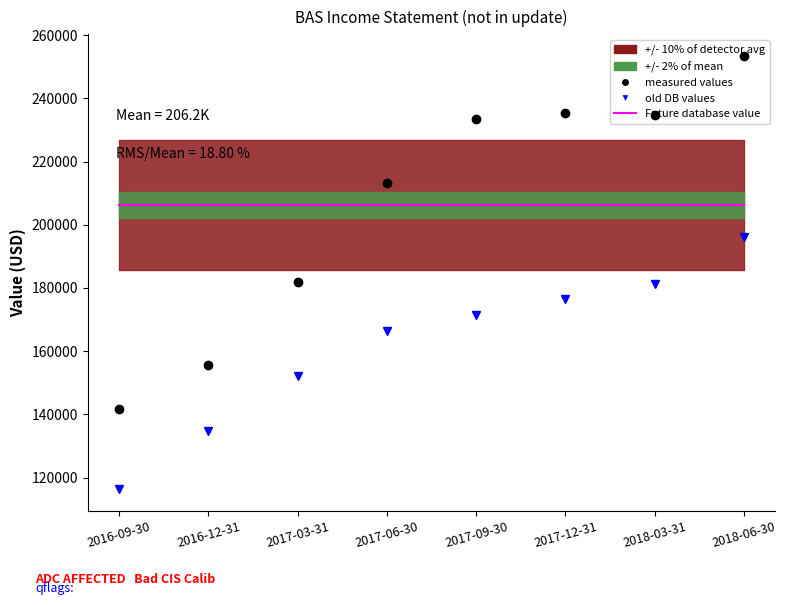

Reading left to right, what are all the values shown in this chart?

Future database value: 2016-09-30=206162.5	2016-12-31=206162.5	2017-03-31=206162.5	2017-06-30=206162.5	2017-09-30=206162.5	2017-12-31=206162.5	2018-03-31=206162.5	2018-06-30=206162.5
measured values: 2016-09-30=141600.0	2016-12-31=155500.0	2017-03-31=182000.0	2017-06-30=213300.0	2017-09-30=233500.0	2017-12-31=235300.0	2018-03-31=234700.0	2018-06-30=253400.0
old DB values: 2016-09-30=116300.0	2016-12-31=134700.0	2017-03-31=152100.0	2017-06-30=166400.0	2017-09-30=171500.0	2017-12-31=176400.0	2018-03-31=181300.0	2018-06-30=196000.0